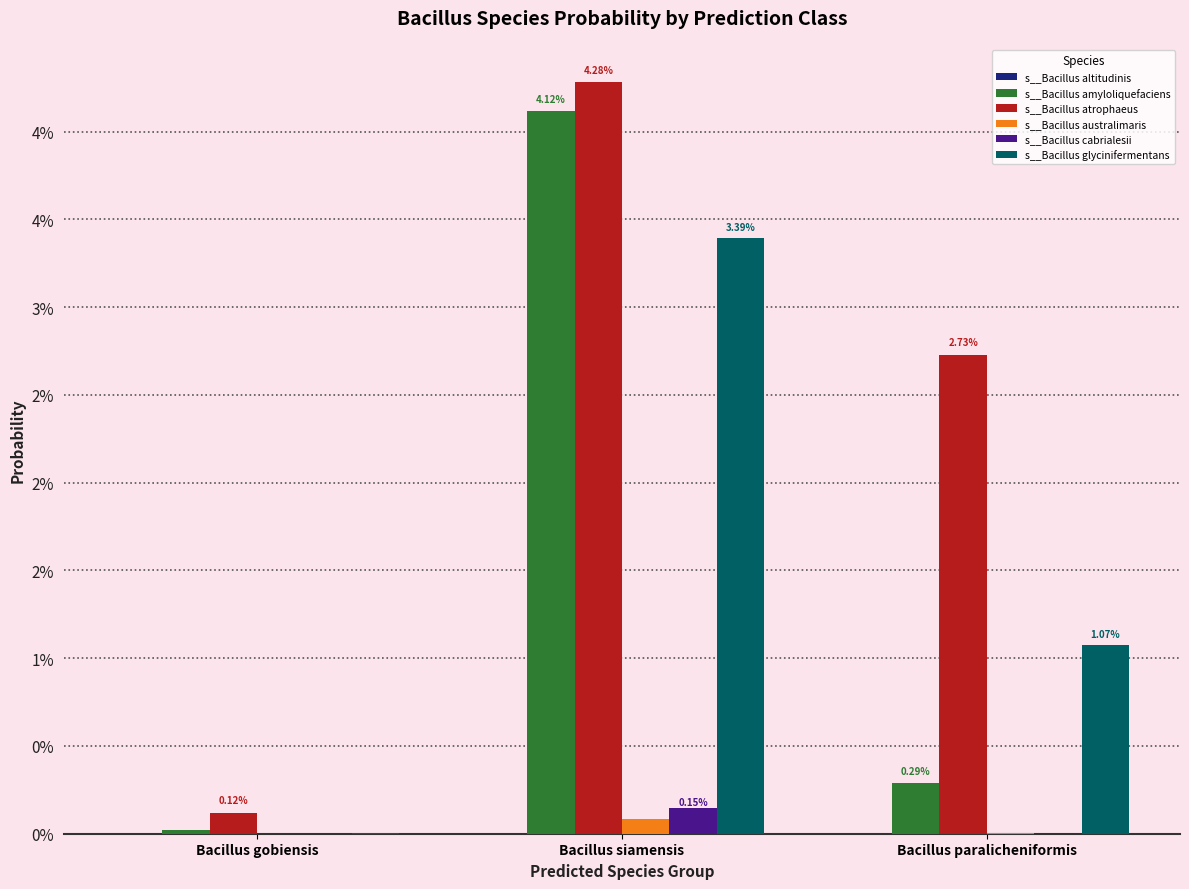

What is the label of the 1st bar from the right?

Bacillus paralicheniformis